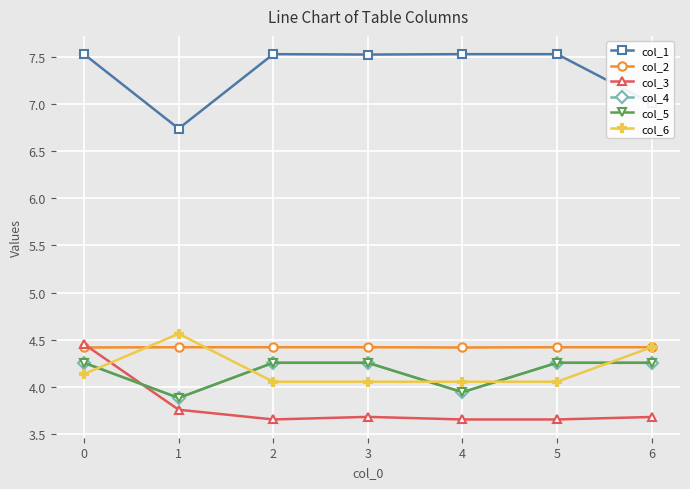

Count the number of data series in this chart.

6